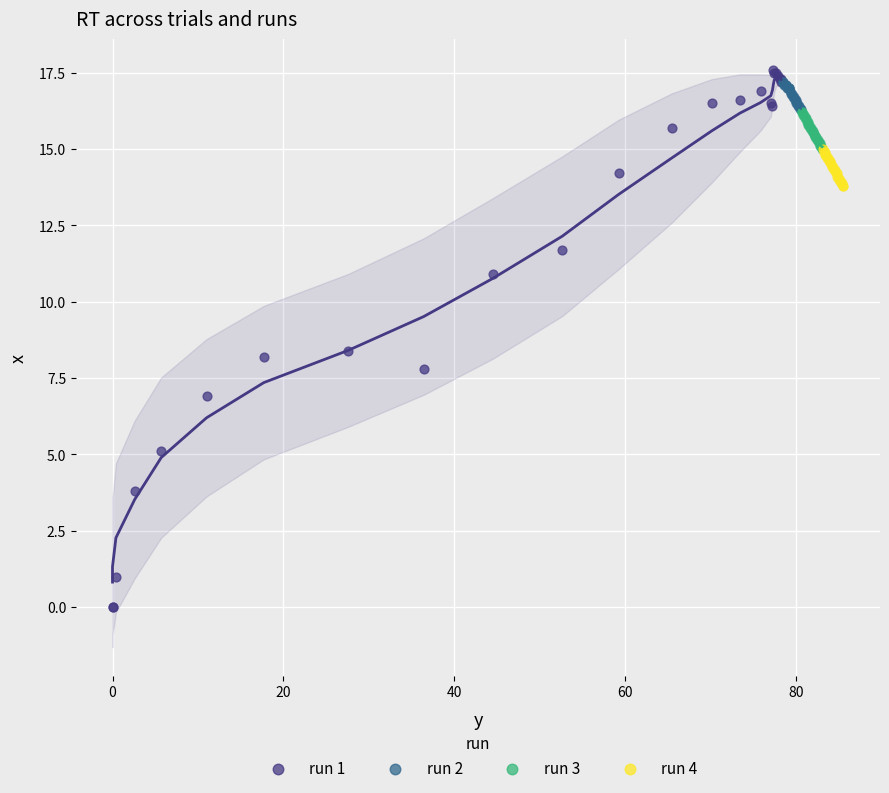

Which series reaches the minimum Y coordinate?

run 1